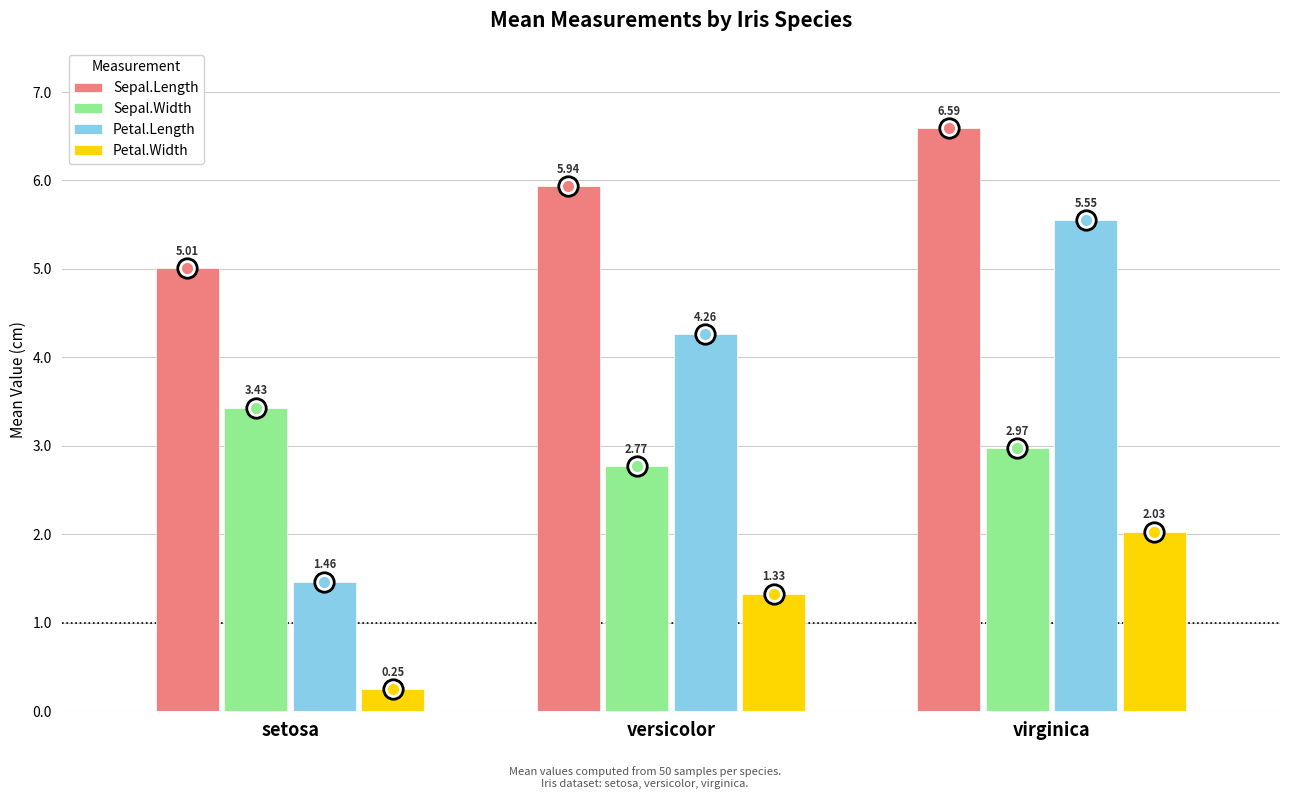

Rank the series at virginica from lowest to highest value.

Petal.Width, Sepal.Width, Petal.Length, Sepal.Length